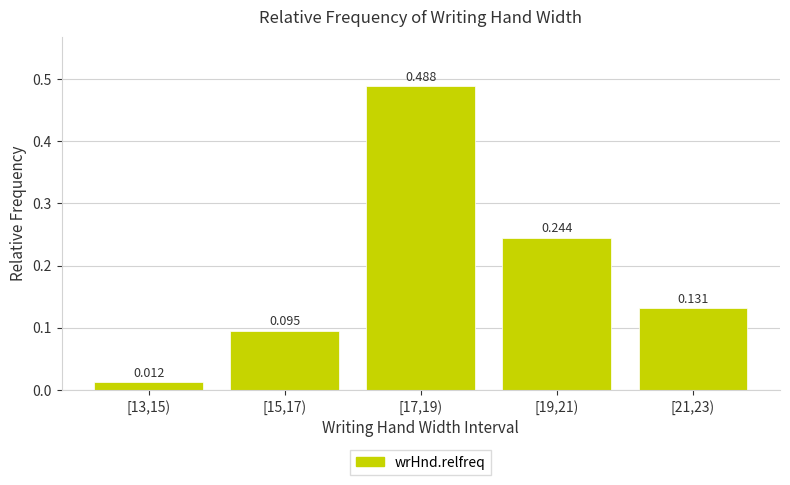

How many bars are there in total?

5